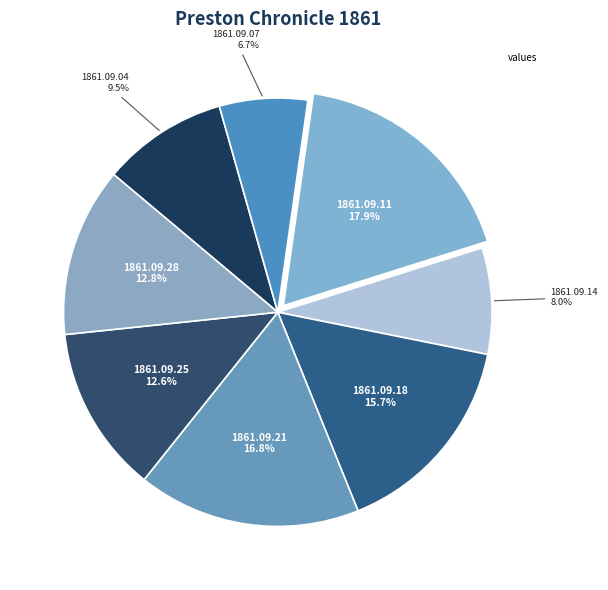

How many segments does this pie chart have?

8